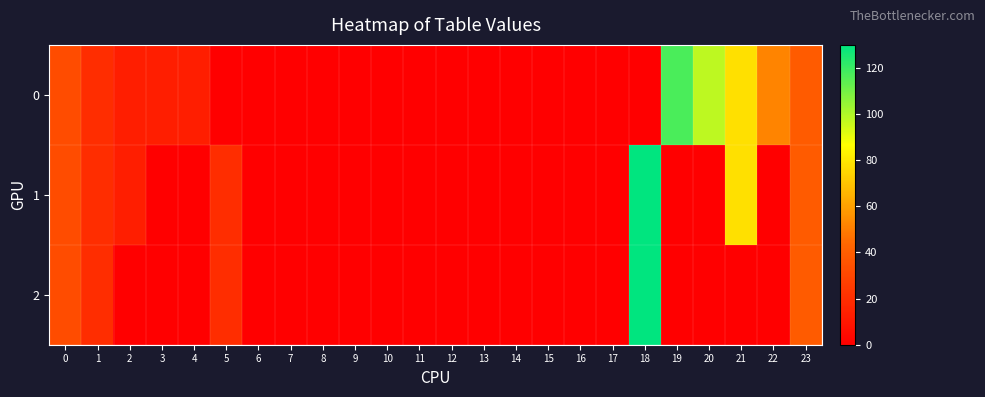

List the series in order of their overall mean, lowest first.

2, 1, 0